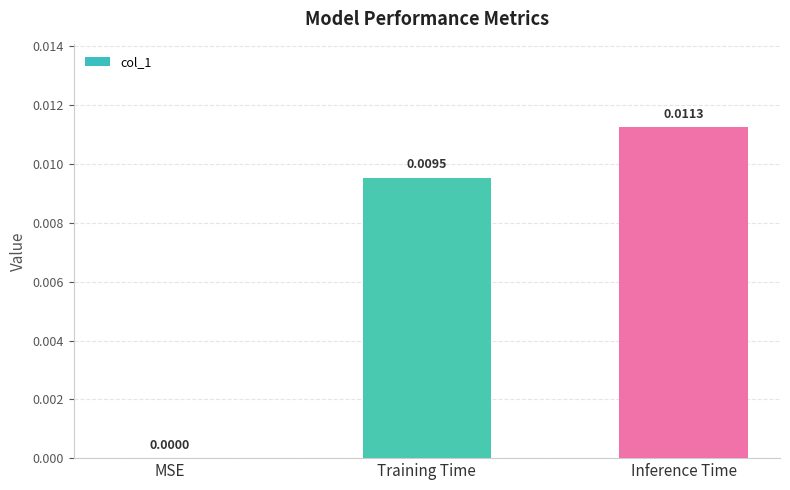

The chart shows a value of 0.0 at Inference Time. True or false?

True